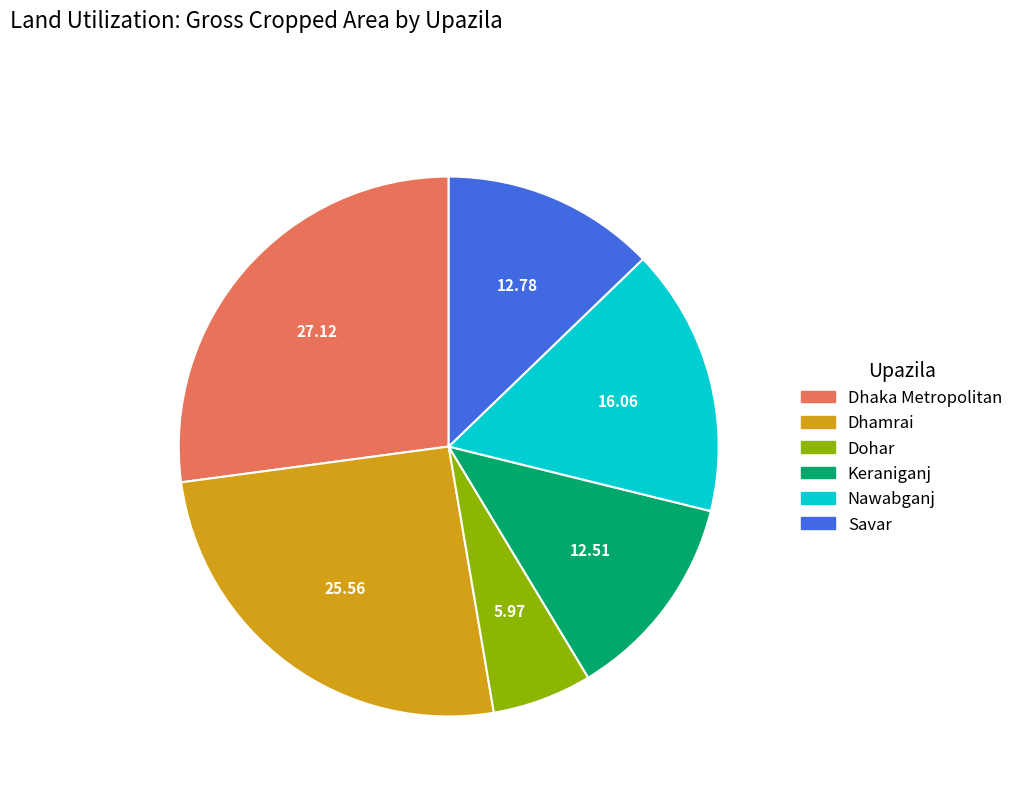

Which slice is the largest?

Dhaka Metropolitan